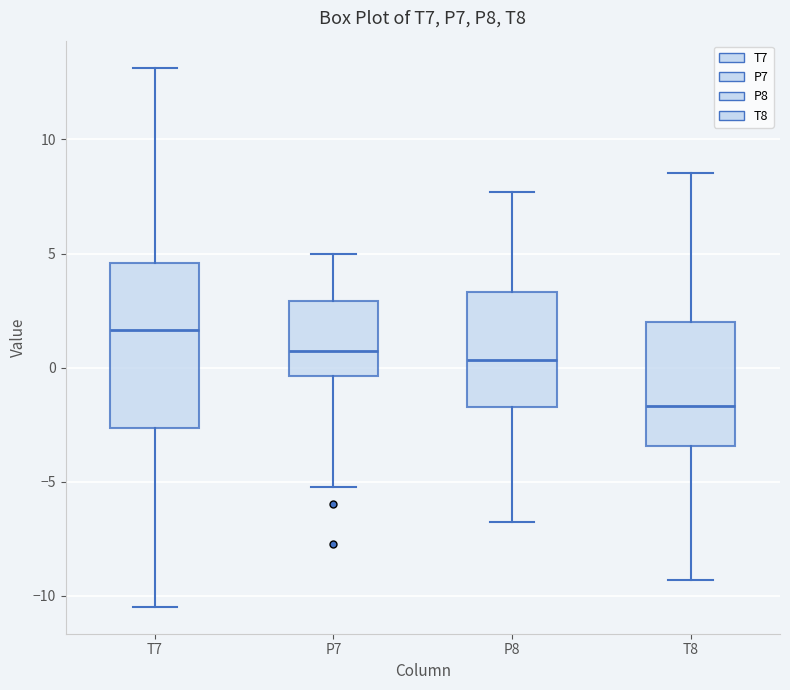

Which box has the lowest median line?

T8